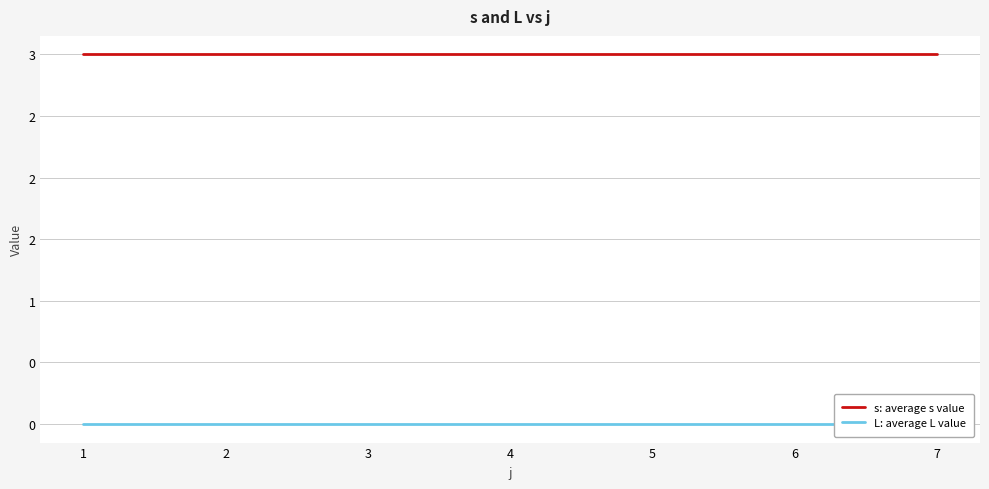

Which label corresponds to the largest value in the chart?

1